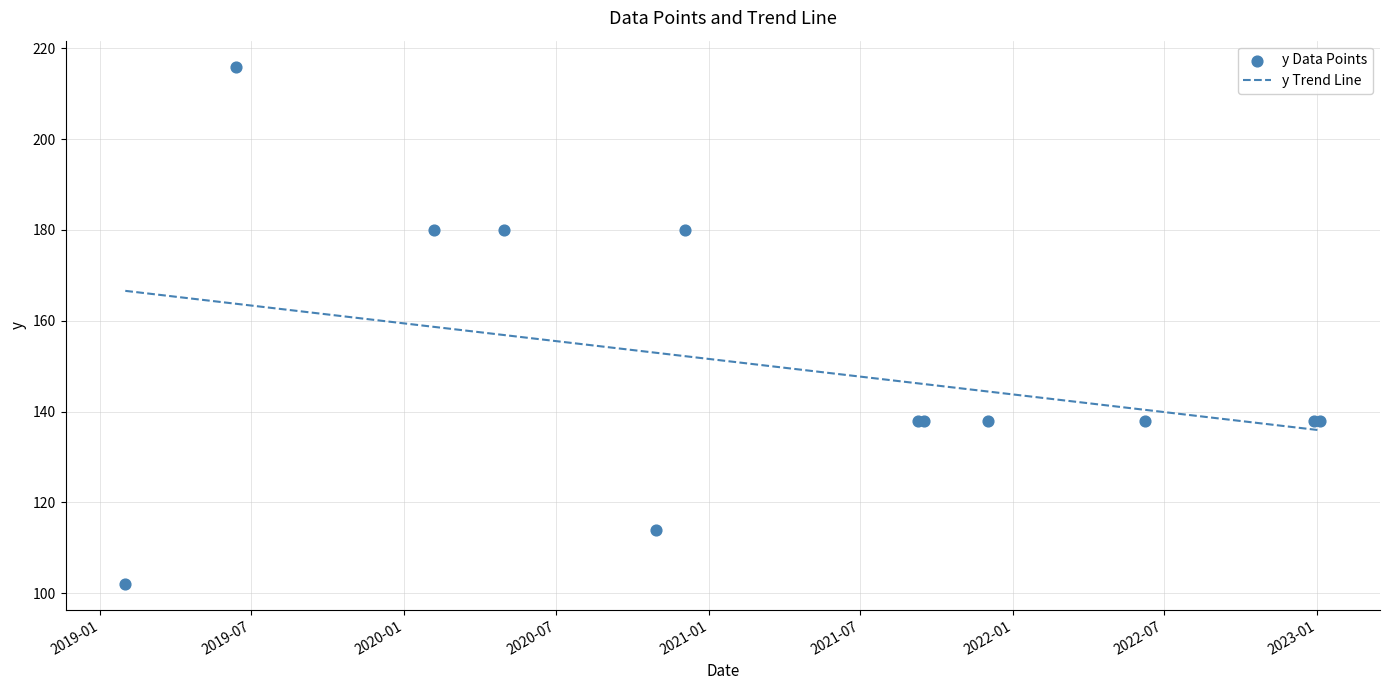

Which series reaches the maximum Y coordinate?

y Data Points